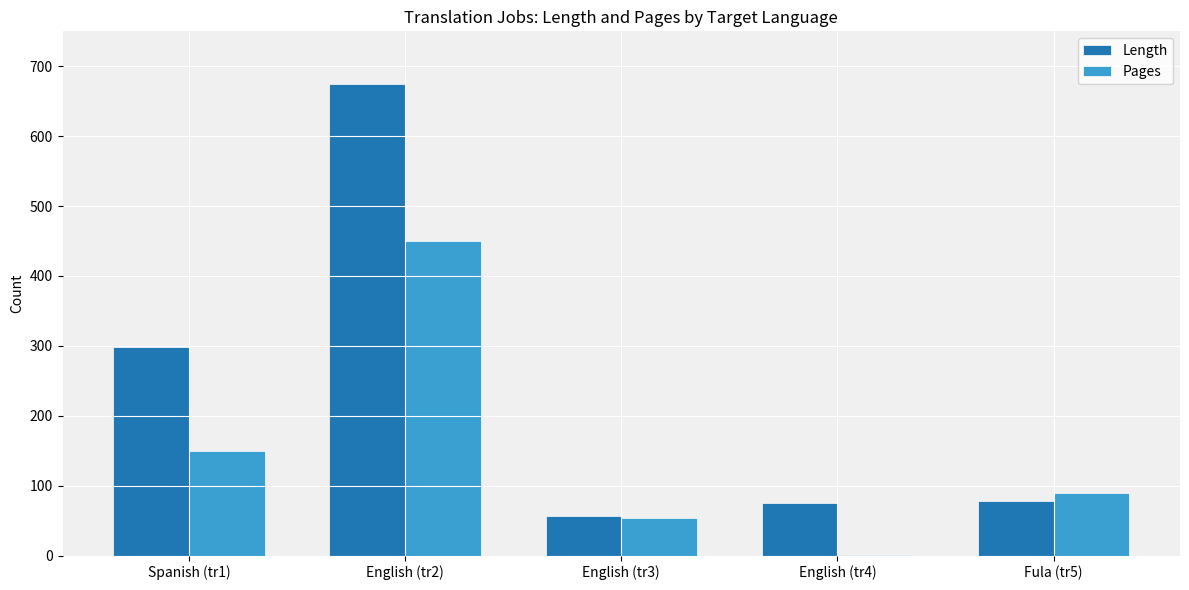

What is the sum of the Length values at English (tr2) and English (tr3)?

731